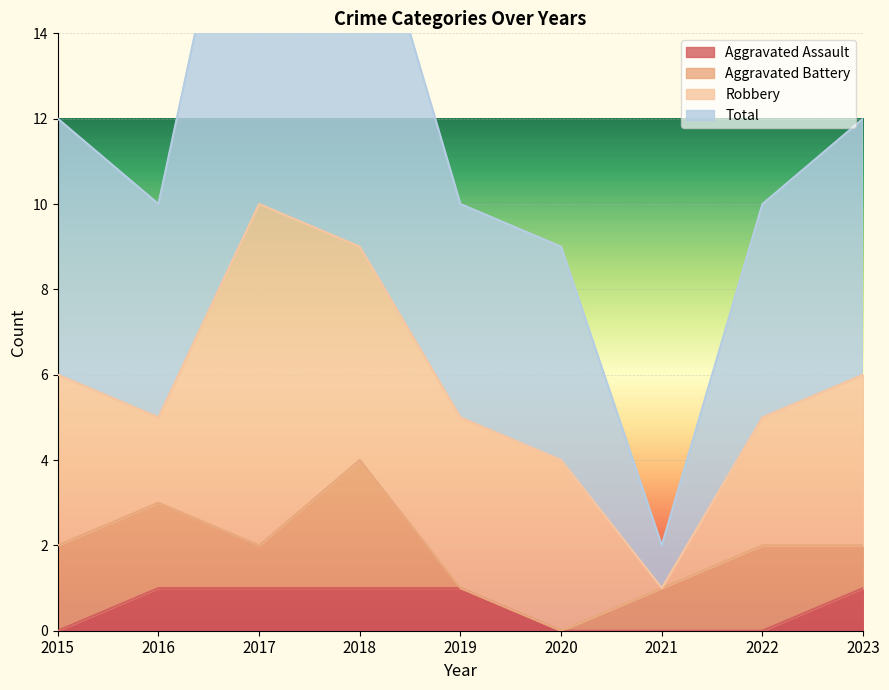

Between 2018 and 2020, which is larger?

2018